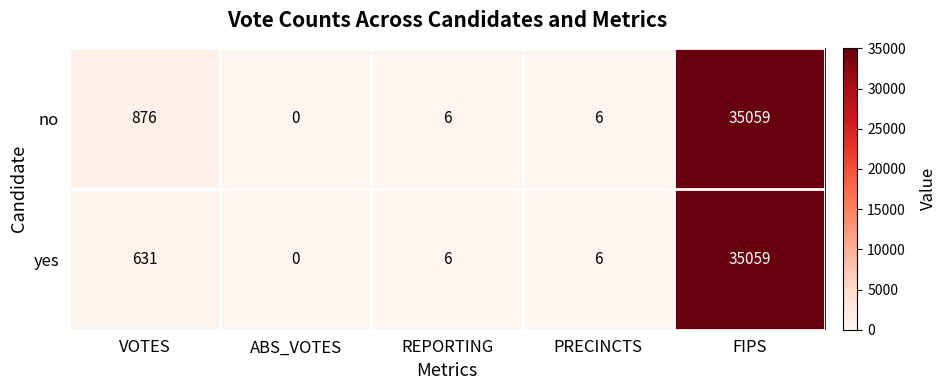

Which series changed the most between VOTES and PRECINCTS?

no